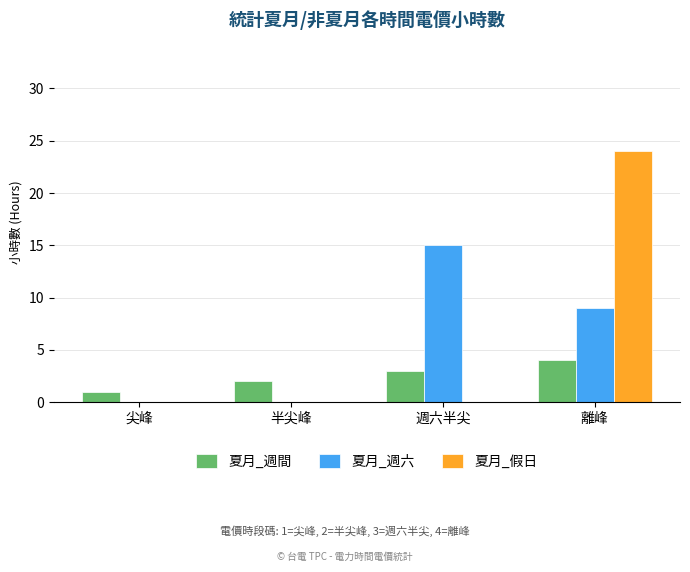

What is the total value across all series at 週六半尖?

18